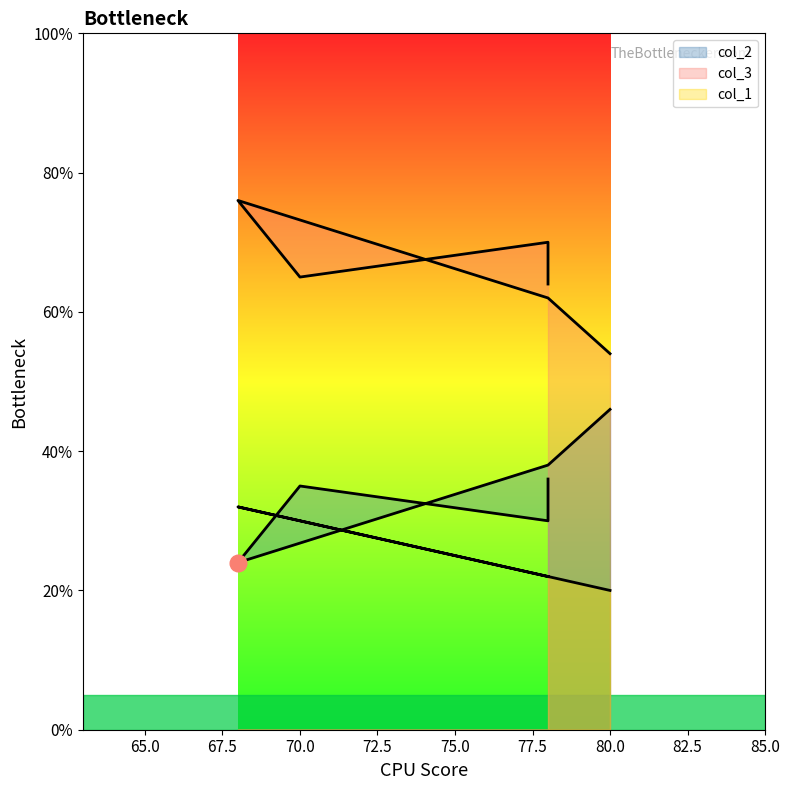

True or false: col_1 and col_3 intersect in this chart.

False